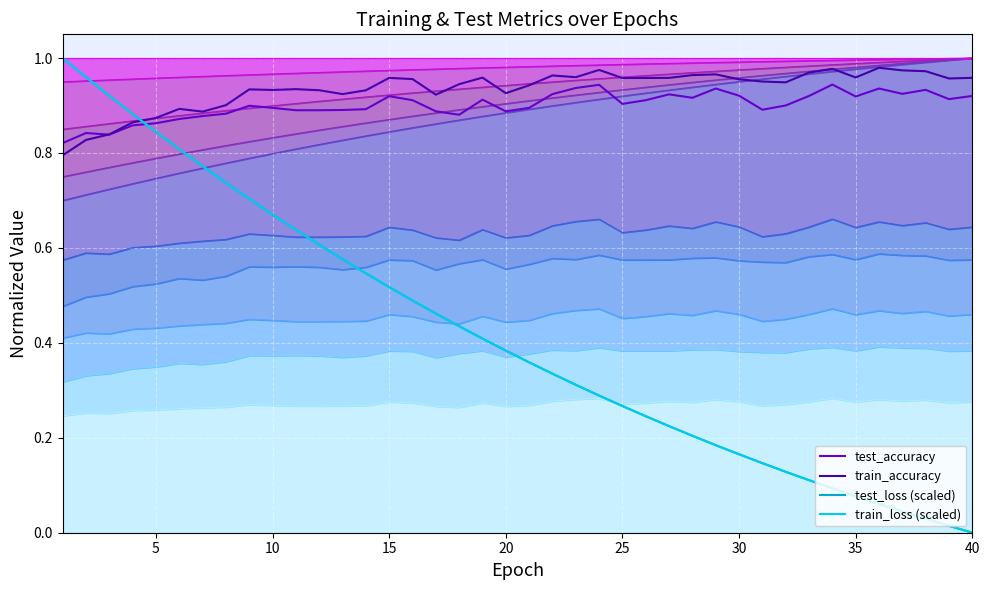

Which series ends up on top after the final intersection of test_accuracy (line) and train_loss (scaled)?

test_accuracy (line)